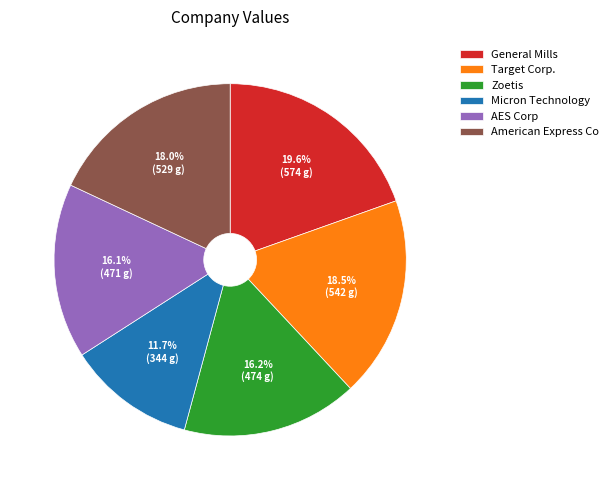

What is the ratio of the value at Zoetis to the value at Target Corp.?

0.9